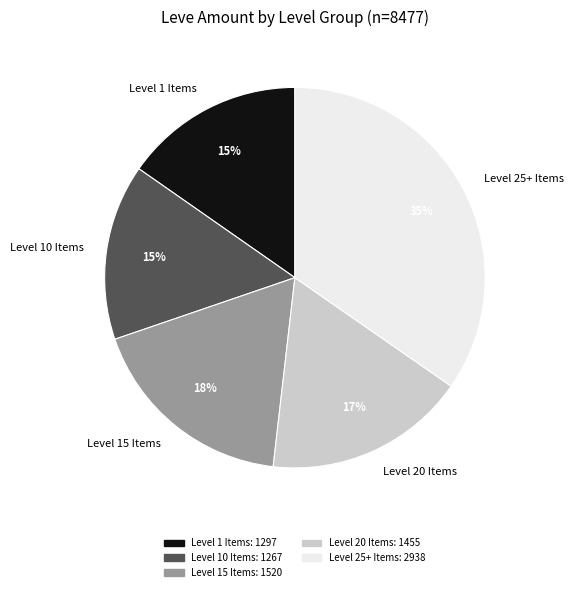

Is it true that Level 15 Items is 18% of the pie?

True